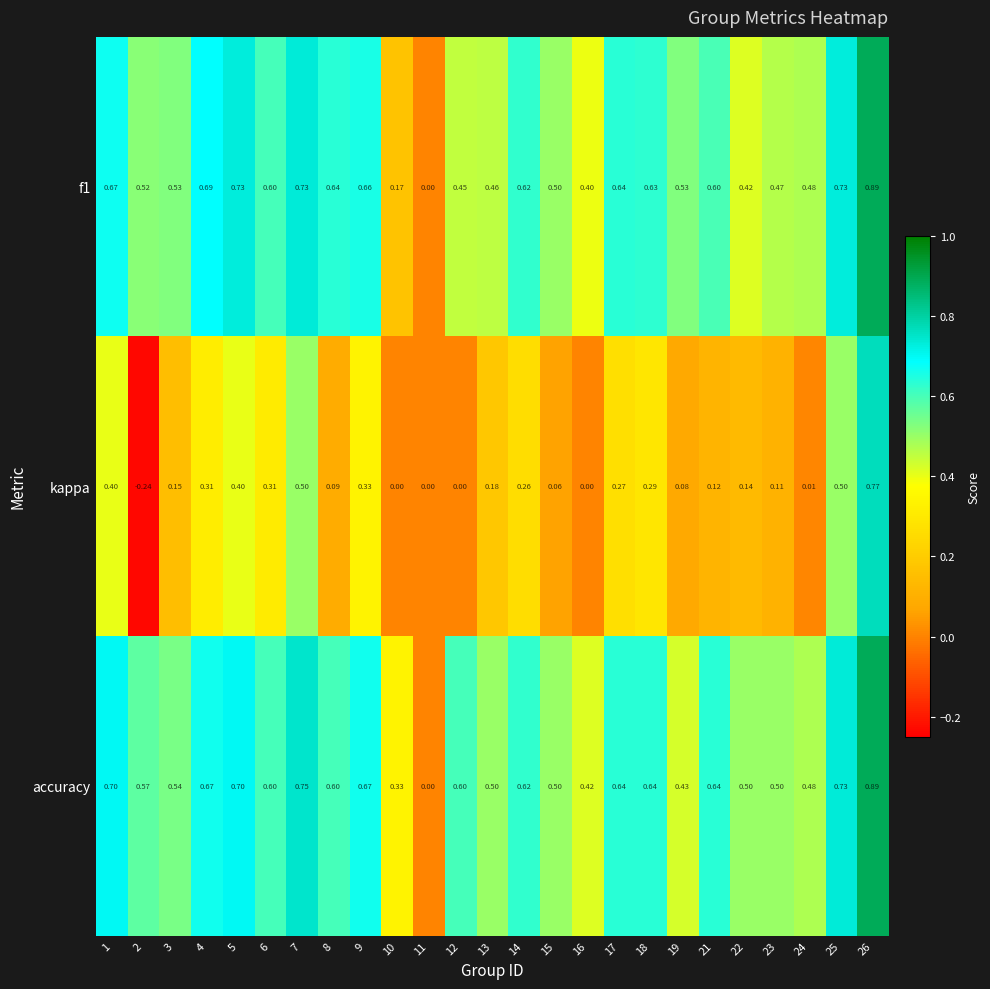

Which series has the widest spread of values?

kappa